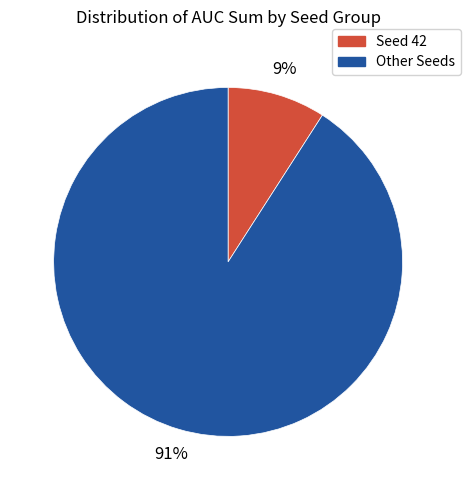

Does any single category account for the majority?

Yes